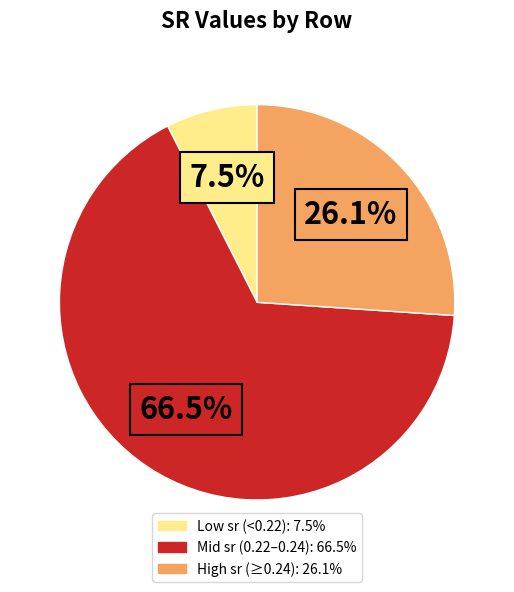

To the nearest percent, what is the average slice percentage?

33%